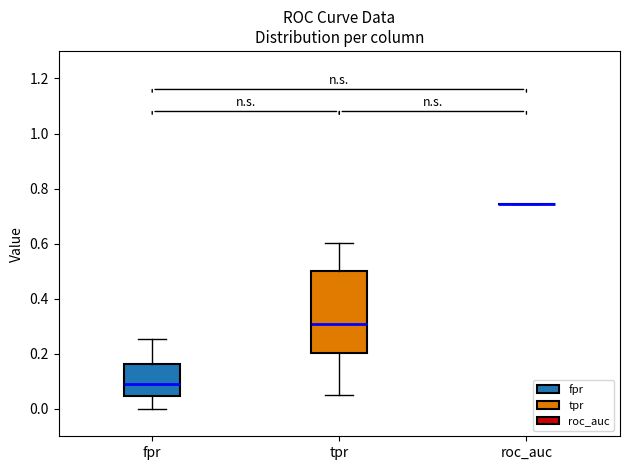

Which box is the tallest, from its lower edge to its upper edge?

tpr